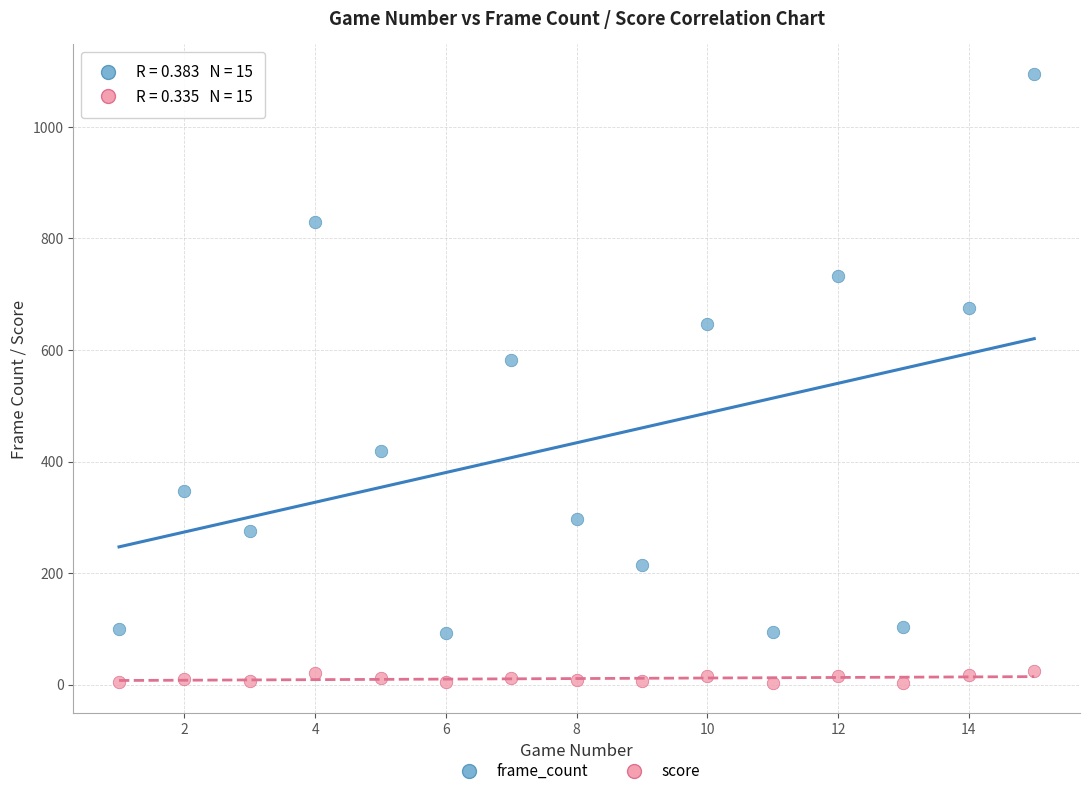

Which series has the largest Y range (max minus min)?

frame_count